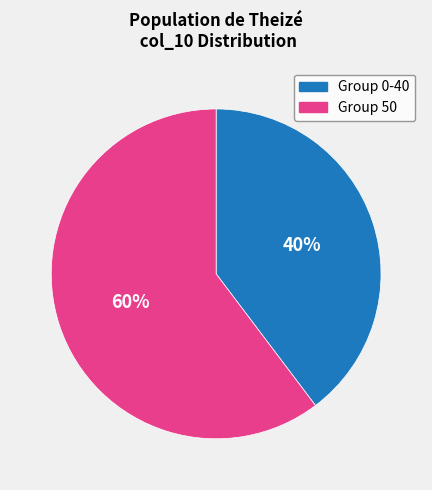

Is there any slice that represents more than half of the pie?

Yes